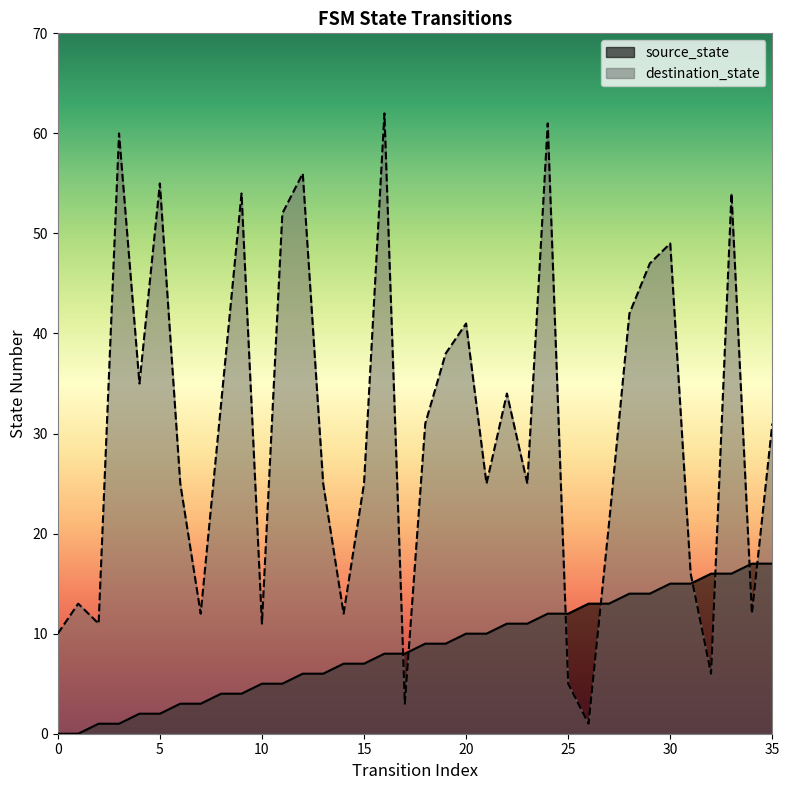

The source_state series shows 2 at 3. True or false?

False